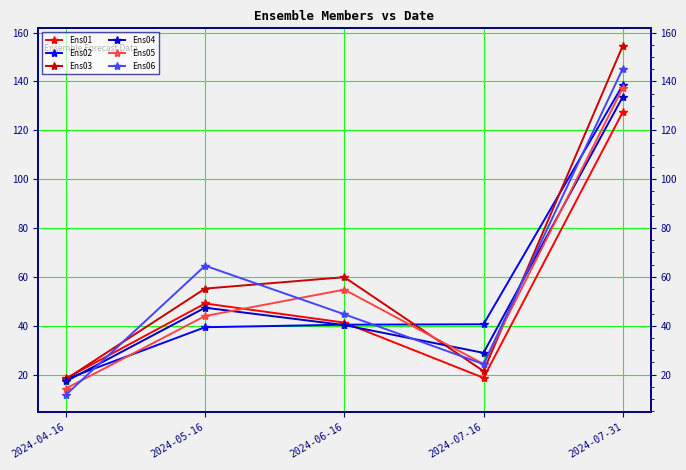

At how many categories does at least one series exceed 12?

5